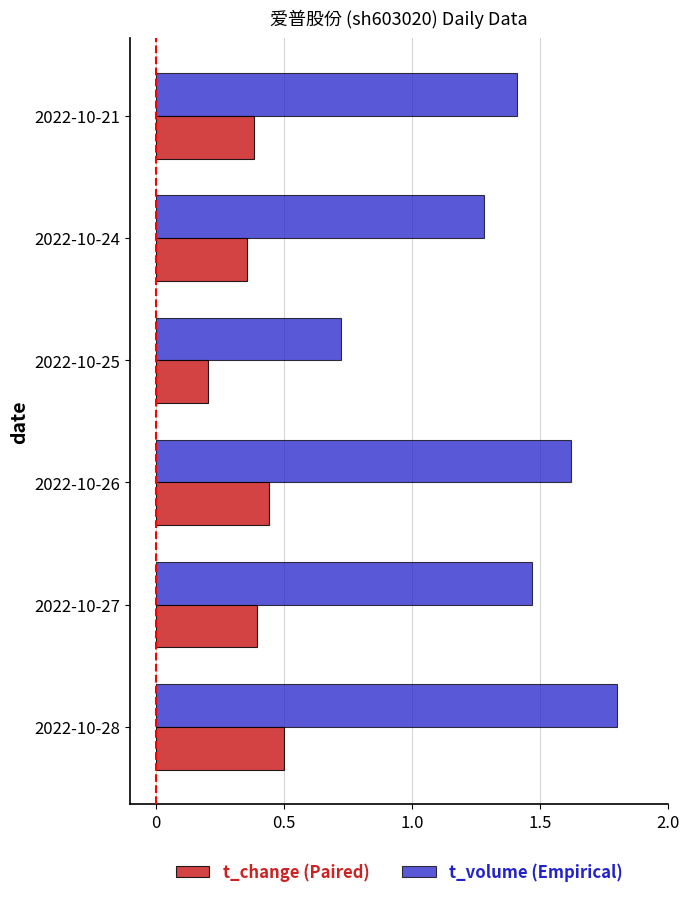

At which category is the sum across all series the highest?

2022-10-28